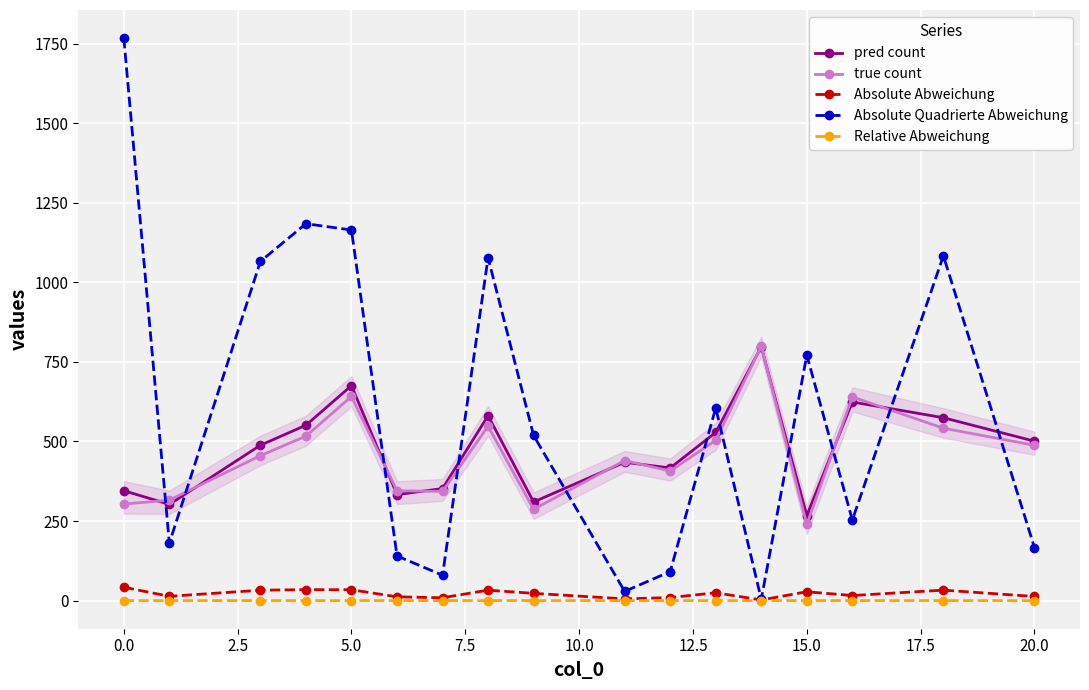

Which series has the largest total across all categories?

Absolute Quadrierte Abweichung